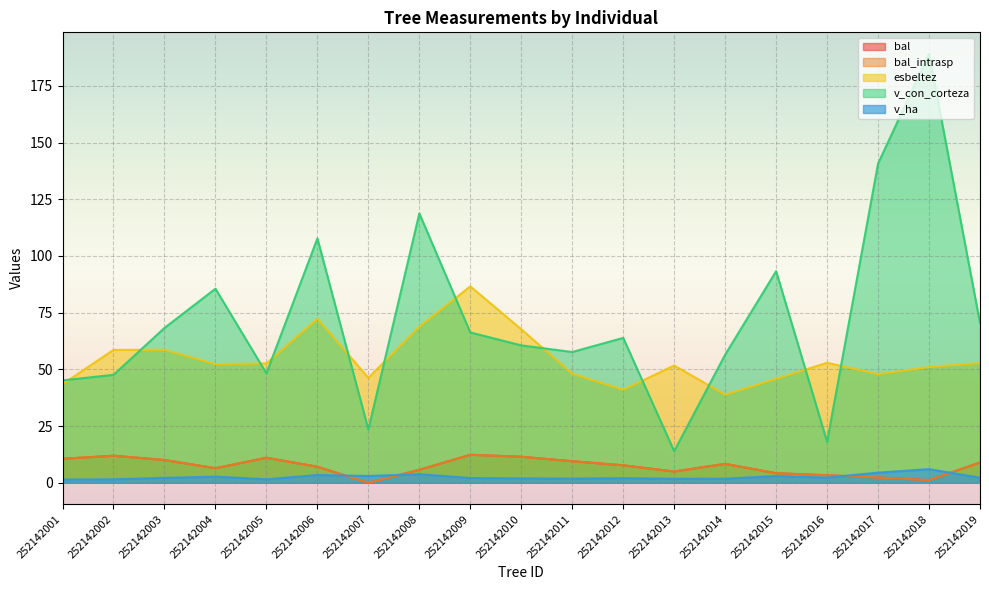

At 252142017, list the series in order from smallest to largest.

bal, bal_intrasp, v_ha, esbeltez, v_con_corteza